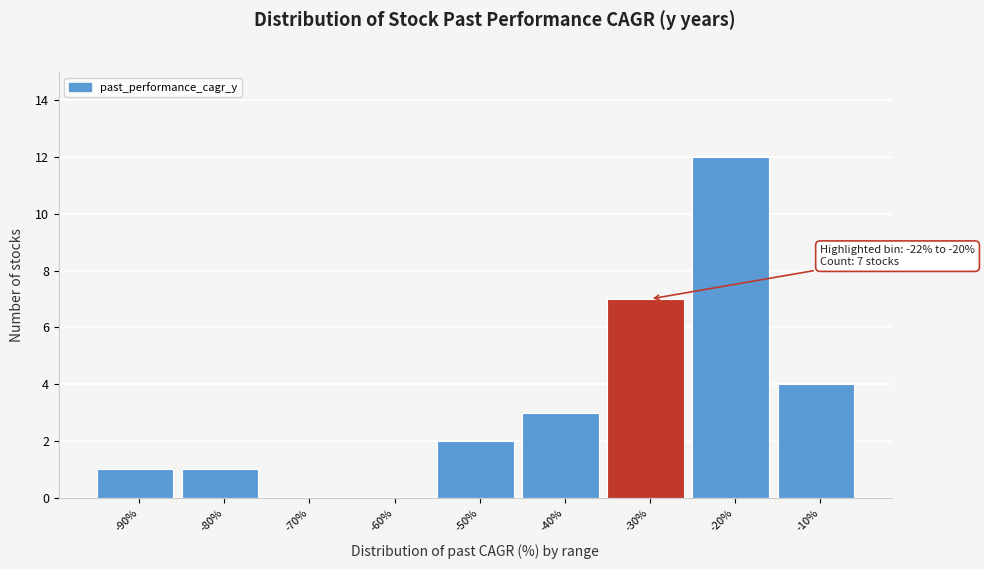

Reading left to right, extract all data points from this chart.

-90%=1	-80%=1	-70%=0	-60%=0	-50%=2	-40%=3	-30%=7	-20%=12	-10%=4